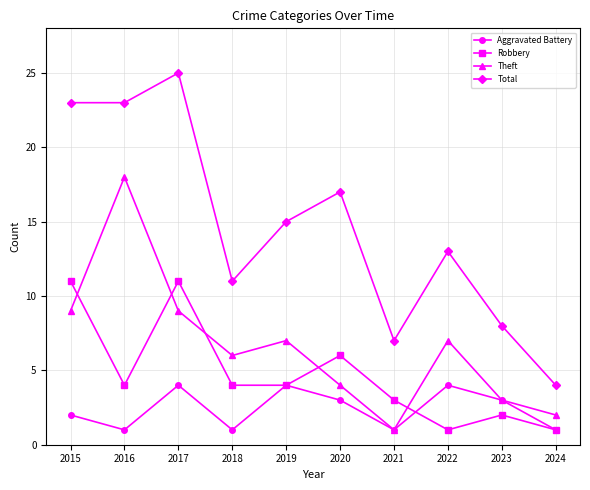

What is the sum of the Total values at 2016 and 2022?

36